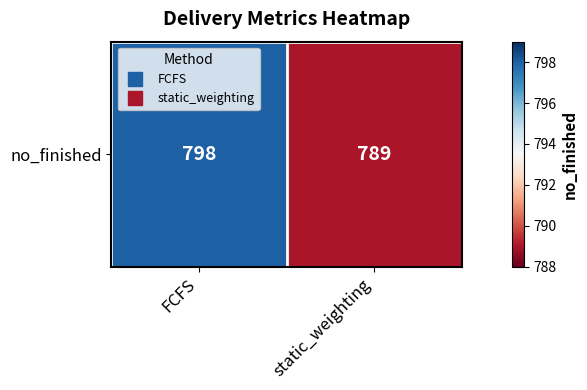

List the labels in order of value, largest first.

FCFS, static_weighting